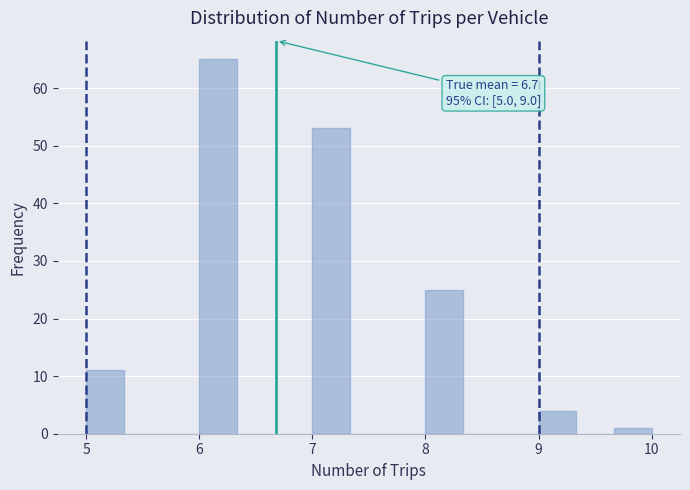

Around what value on the x-axis is the tallest bar? Give the approximate position of its centre, as read against the axis.

6.2